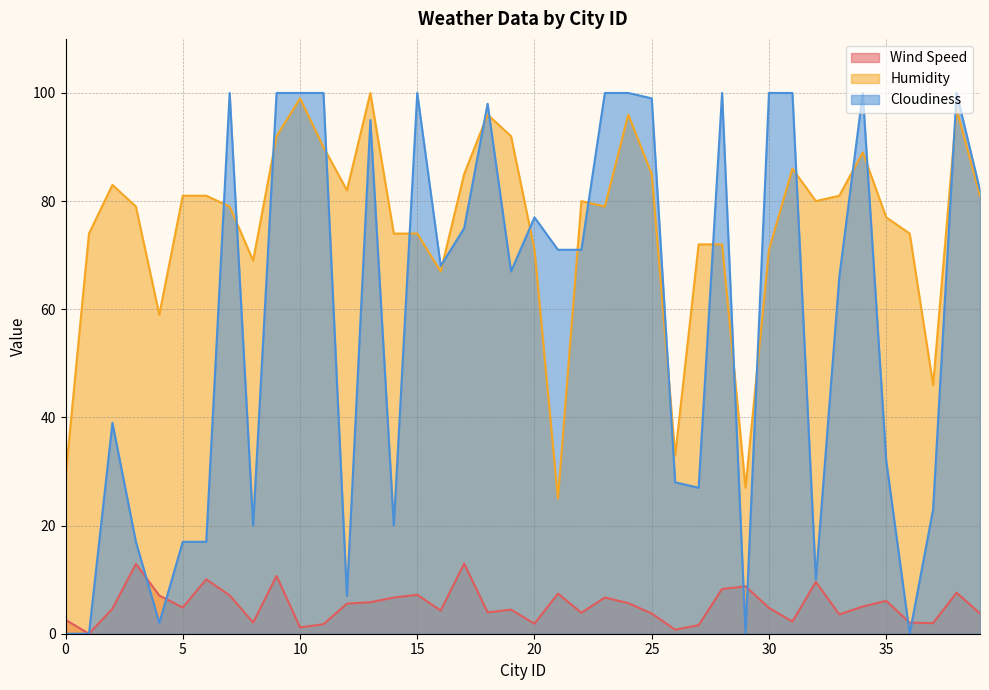

At which category does Wind Speed reach its first local valley?

1